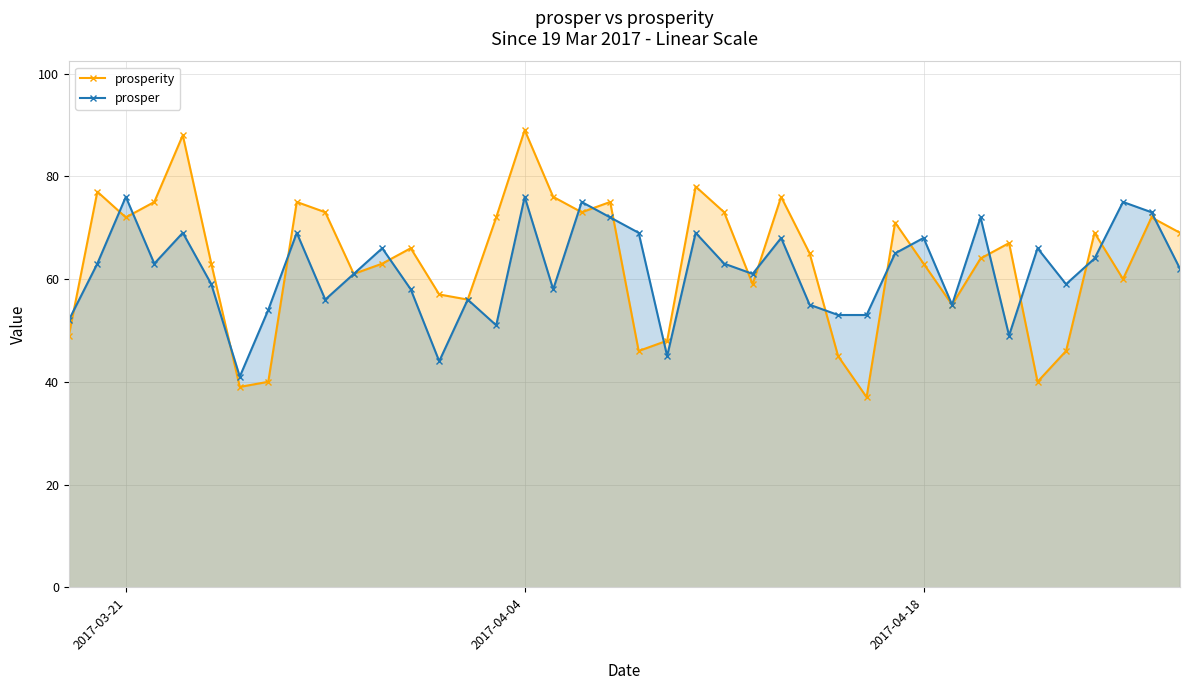

Rank the series by their maximum value, from highest to lowest.

prosperity, prosper